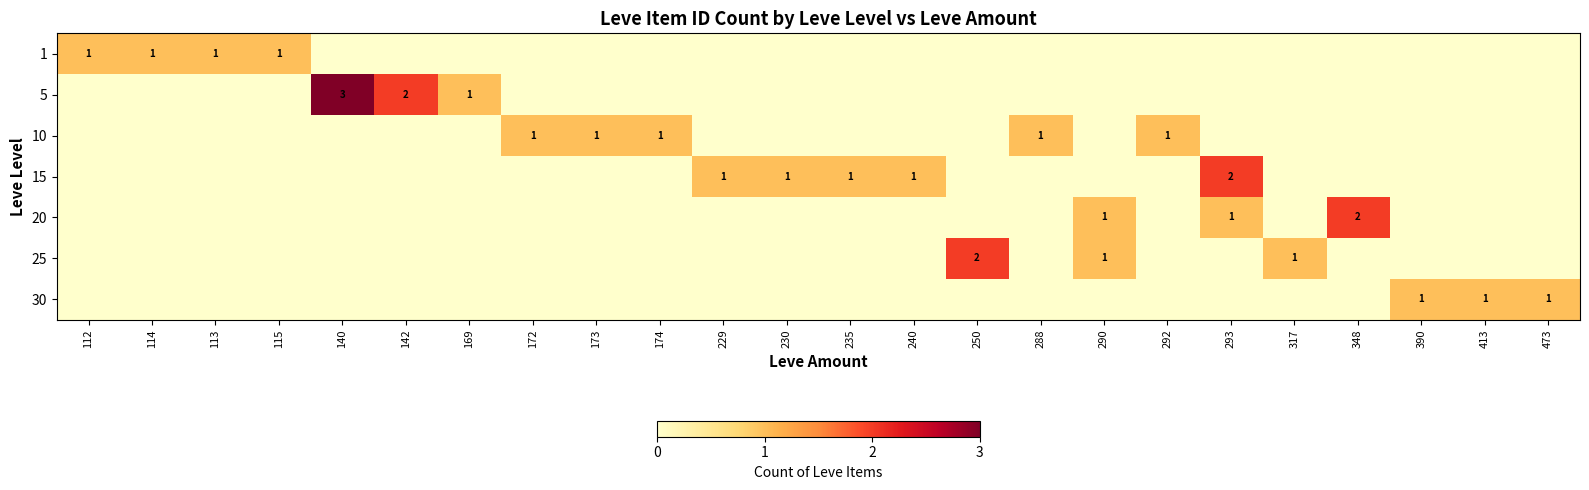

The value of 10 at 292 is 2. True or false?

False